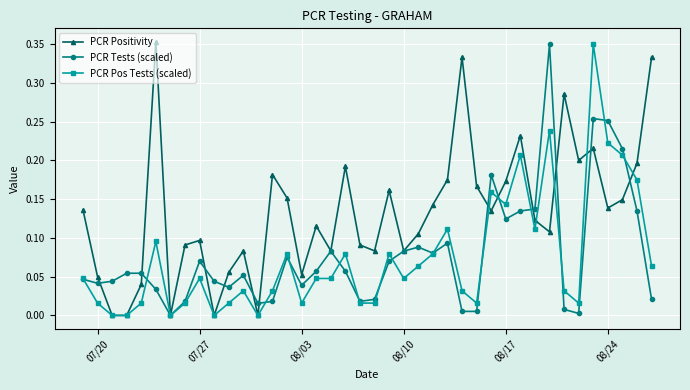

True or false: PCR Pos Tests (scaled) has more than 1 interior local peaks.

True